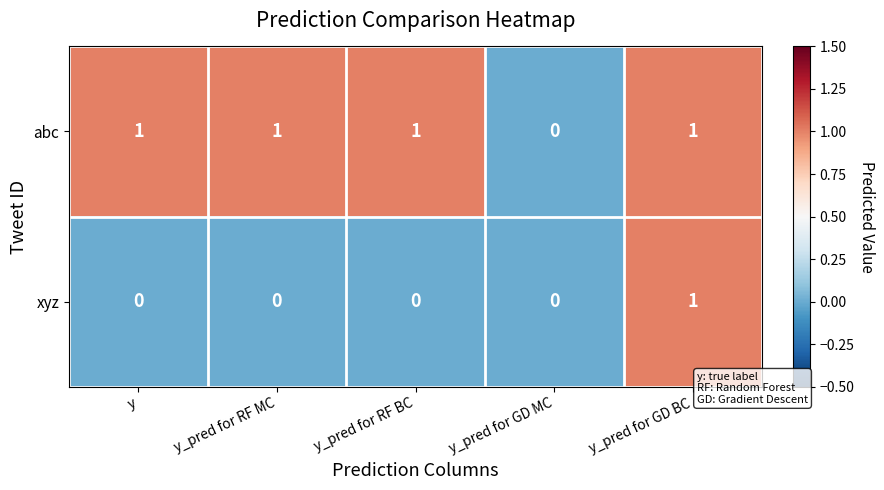

At y_pred for RF MC, list the series in order from largest to smallest.

abc, xyz